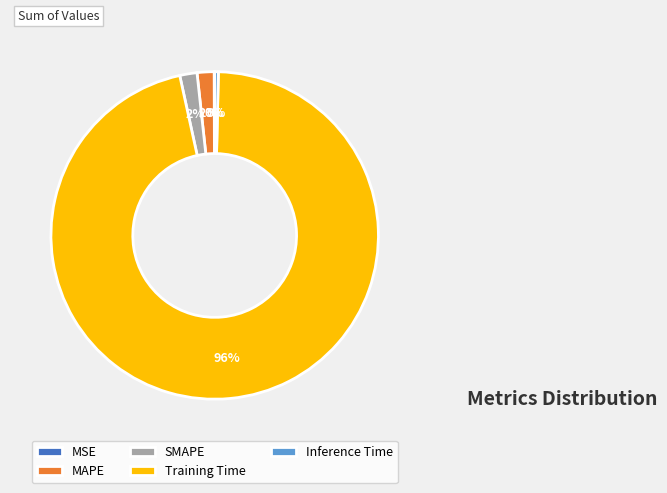

What is the largest slice in the pie chart?

Training Time